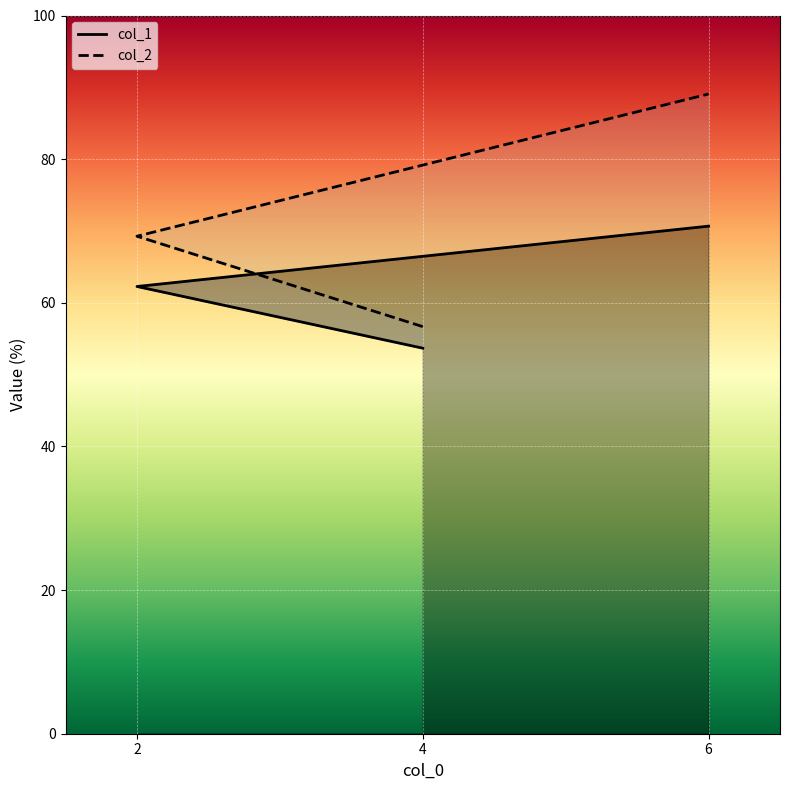

What are all the series names shown in the legend?

col_1, col_2